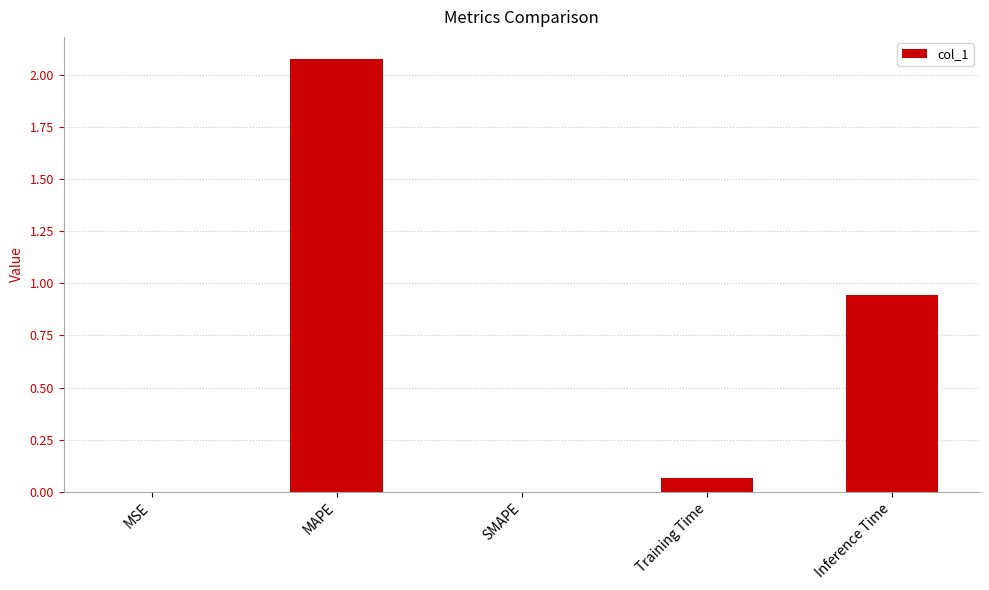

Where is the data nearest to the value 1?

Inference Time